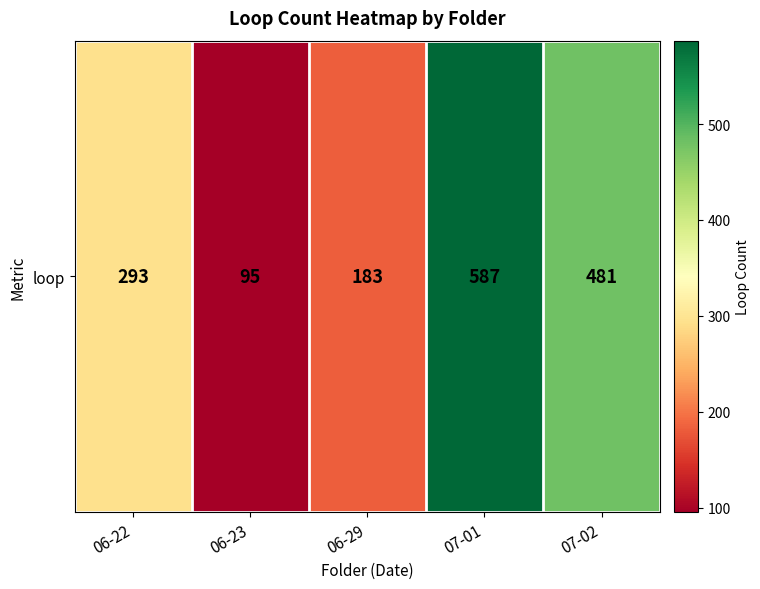

What is the maximum value shown in the chart?

587